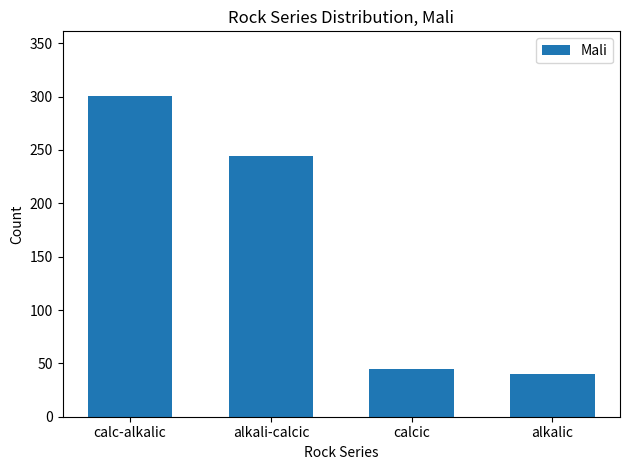

What is the label of the 2nd bar from the left?

alkali-calcic